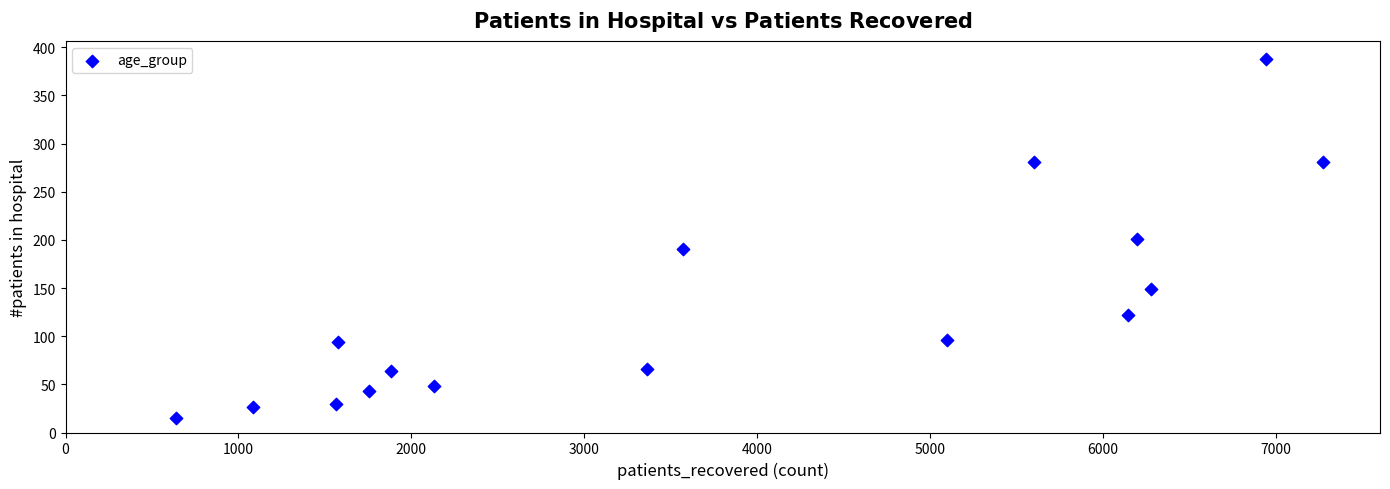

What is the range of X values (max minus min)?

6631